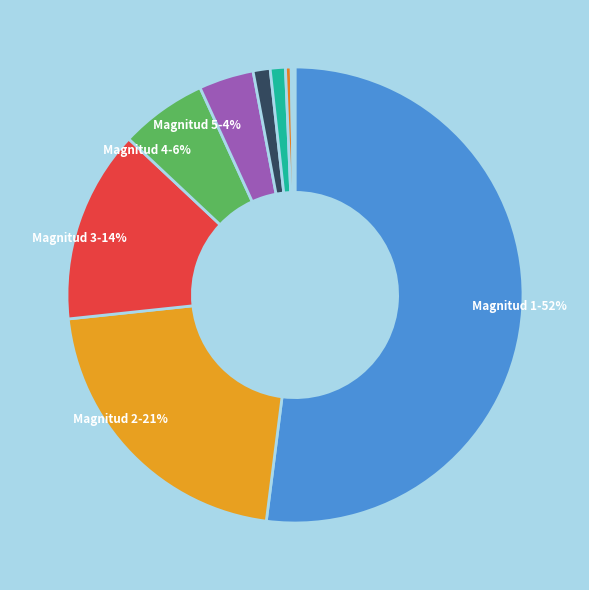

To the nearest percent, what is the difference between the largest and smallest slice percentages?

52%